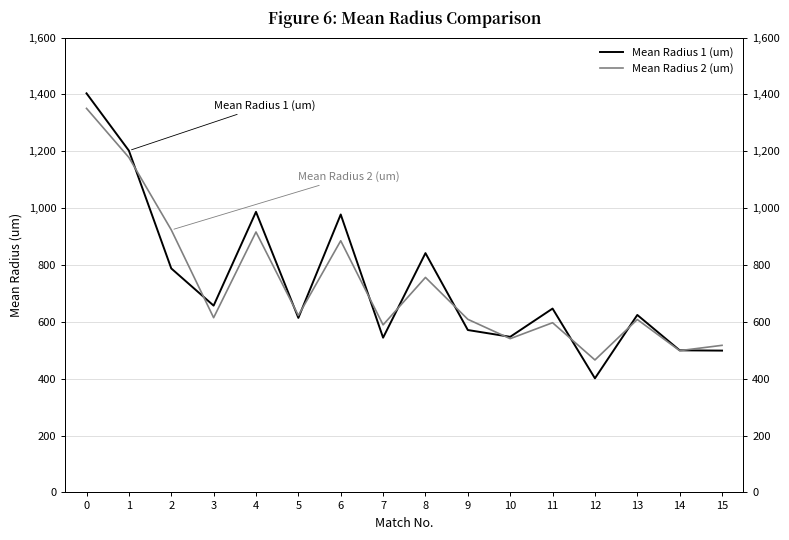

At which category does the chart reach its minimum across all series?

12